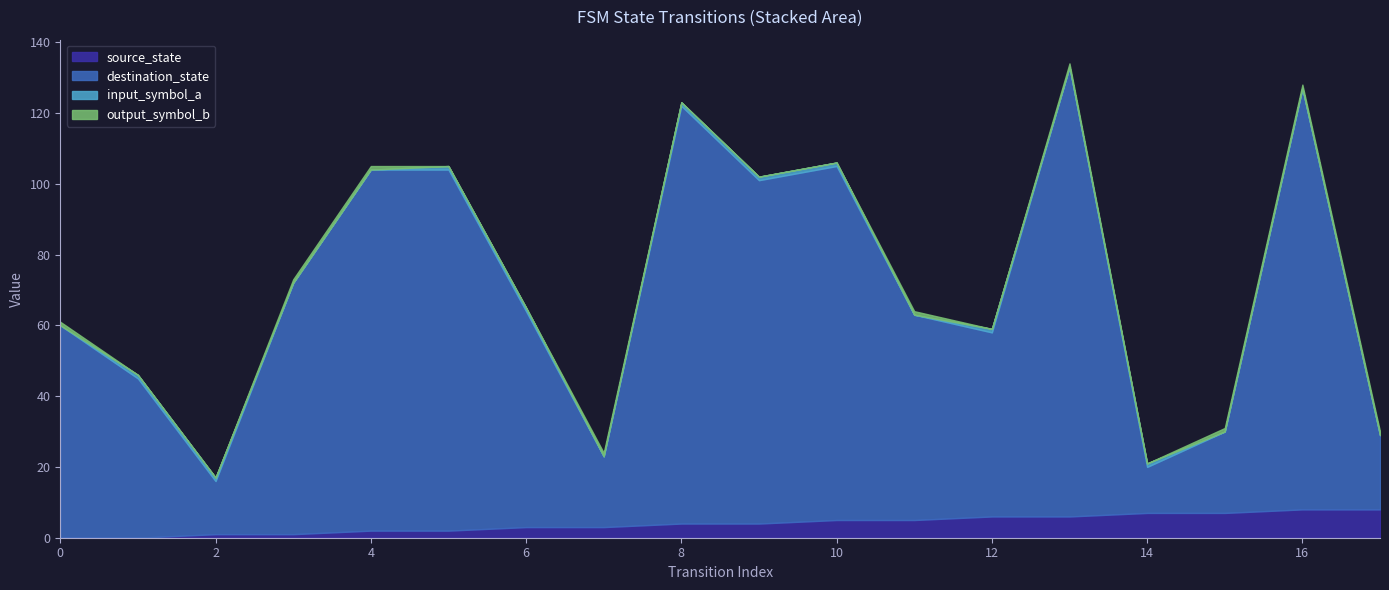

Is it true that source_state equals 3 at 6?

True